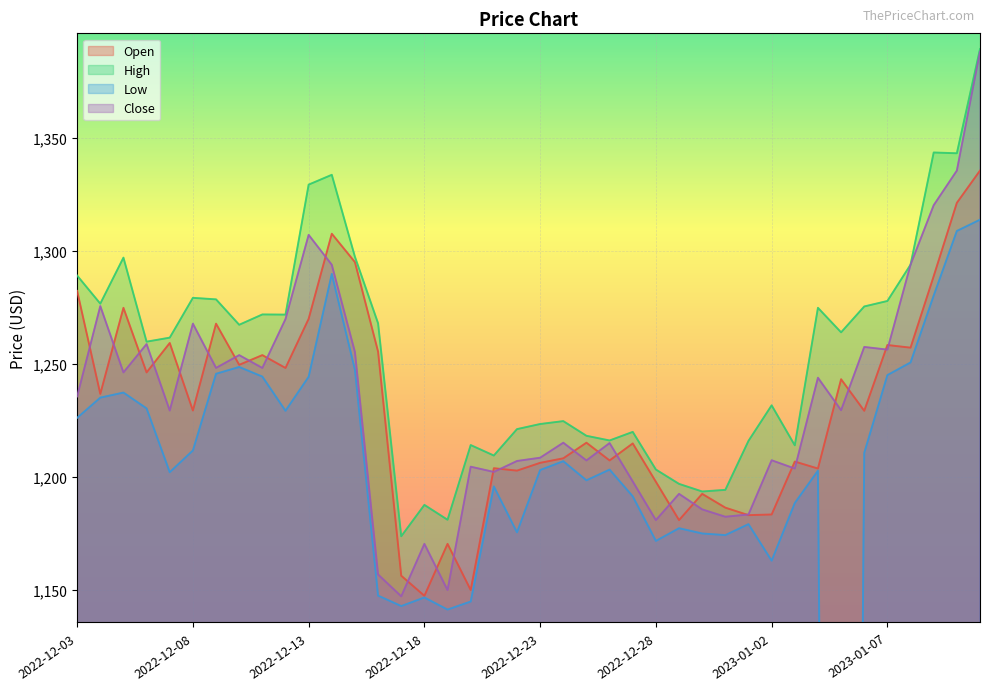

Which series has the largest total across all categories?

High